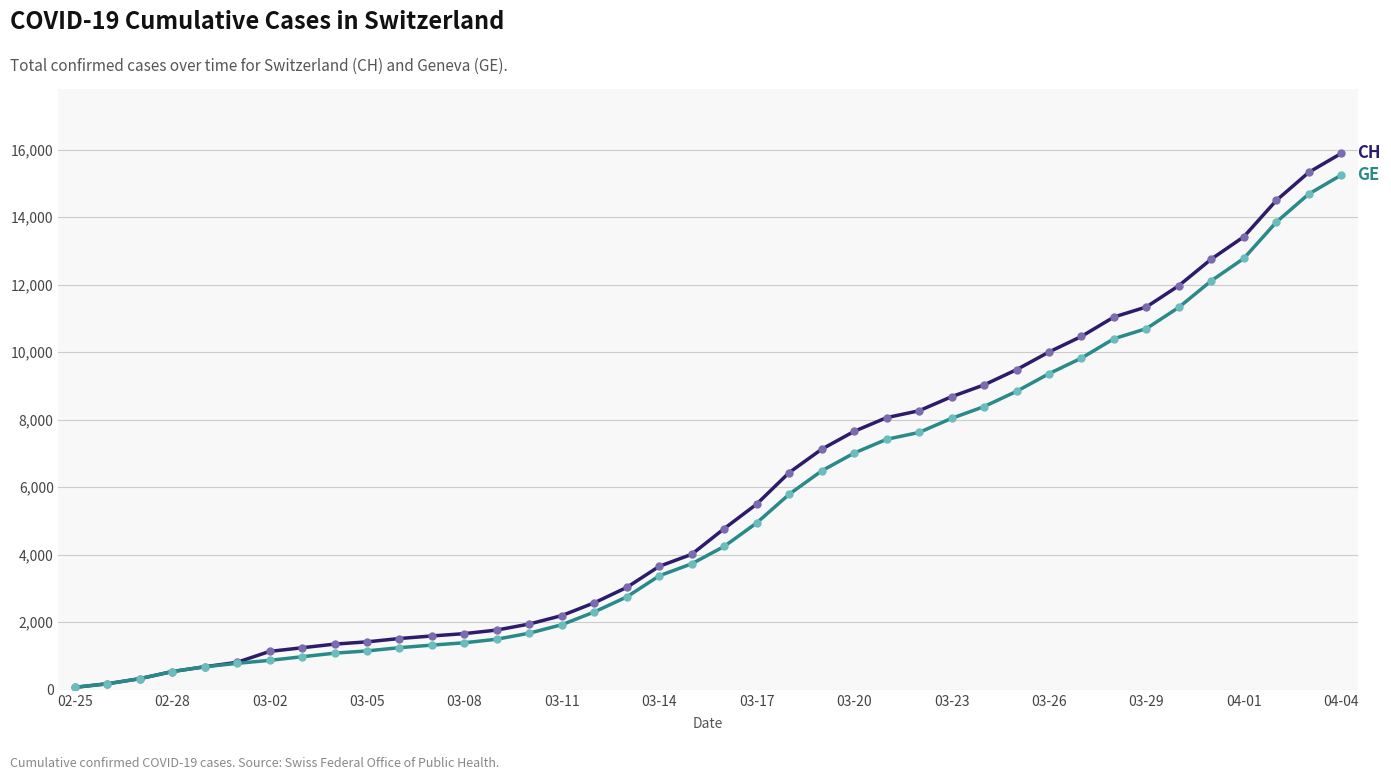

What is the greatest value displayed?

15888